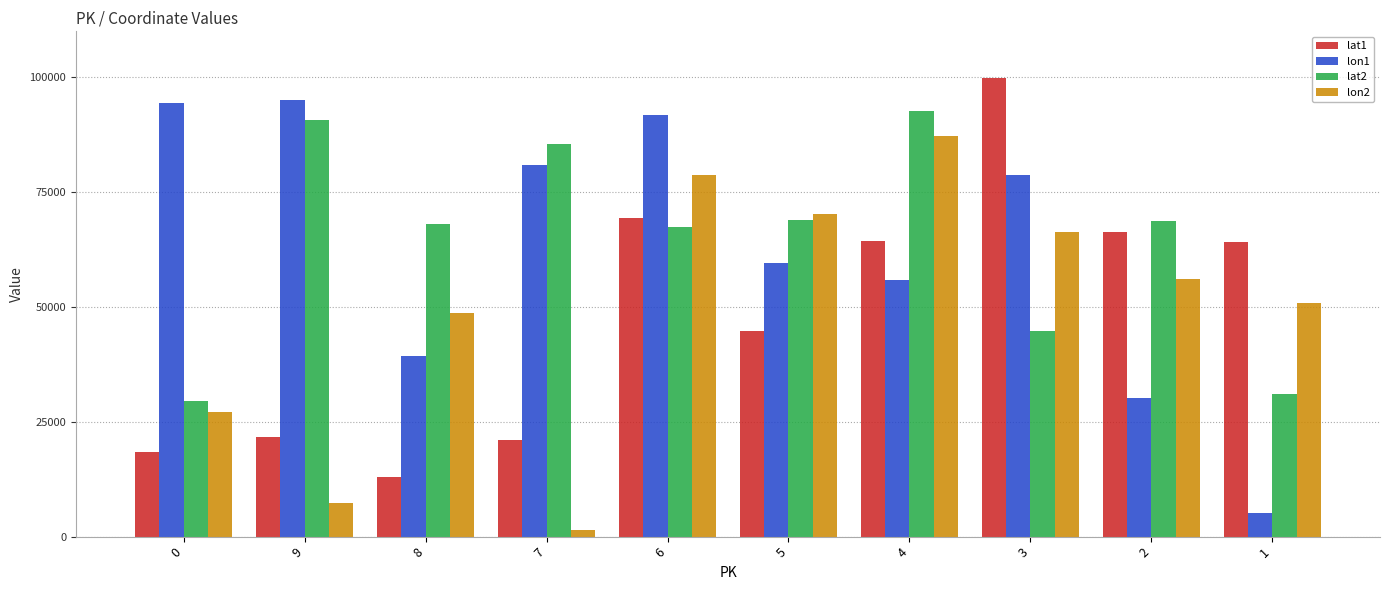

What is the label of the 9th bar from the left?

2